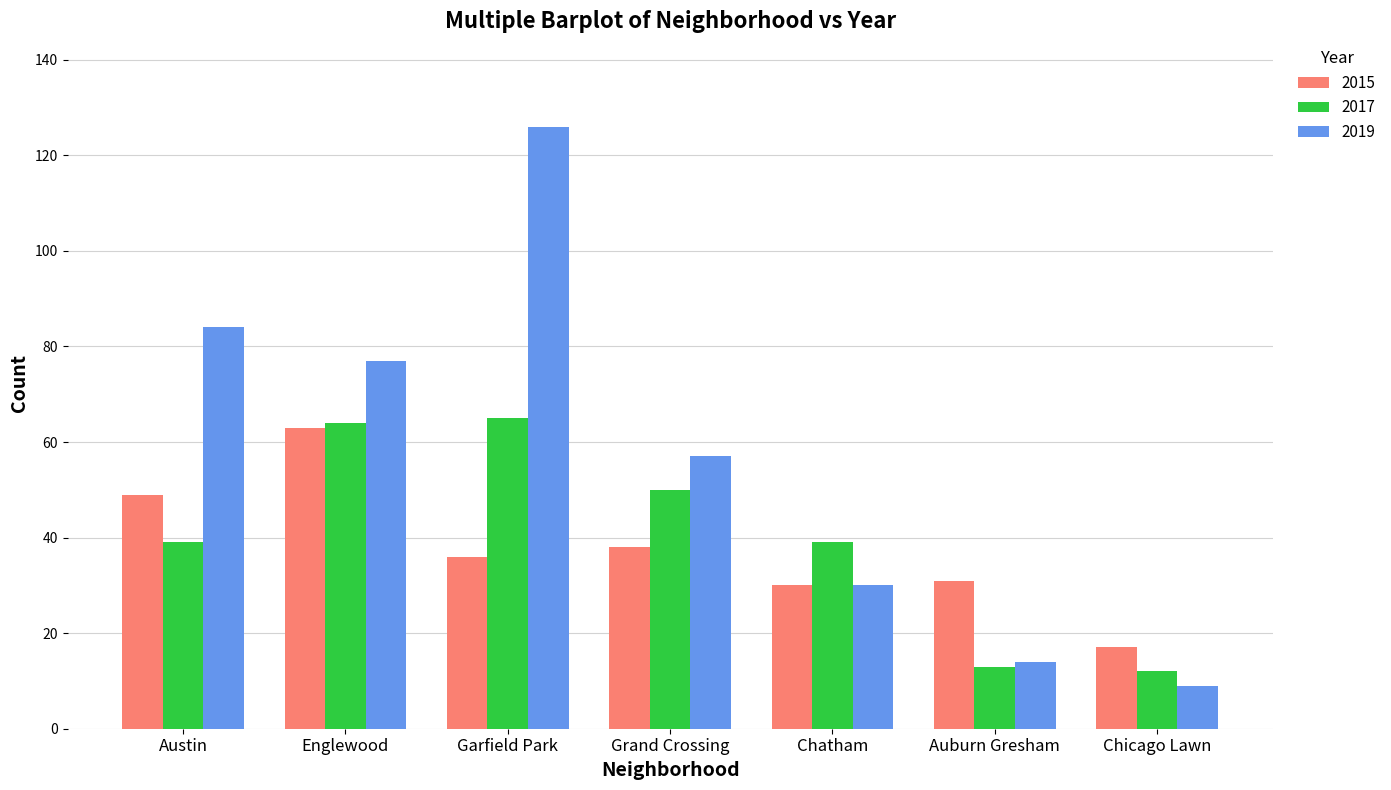

How many series are shown in this chart?

3